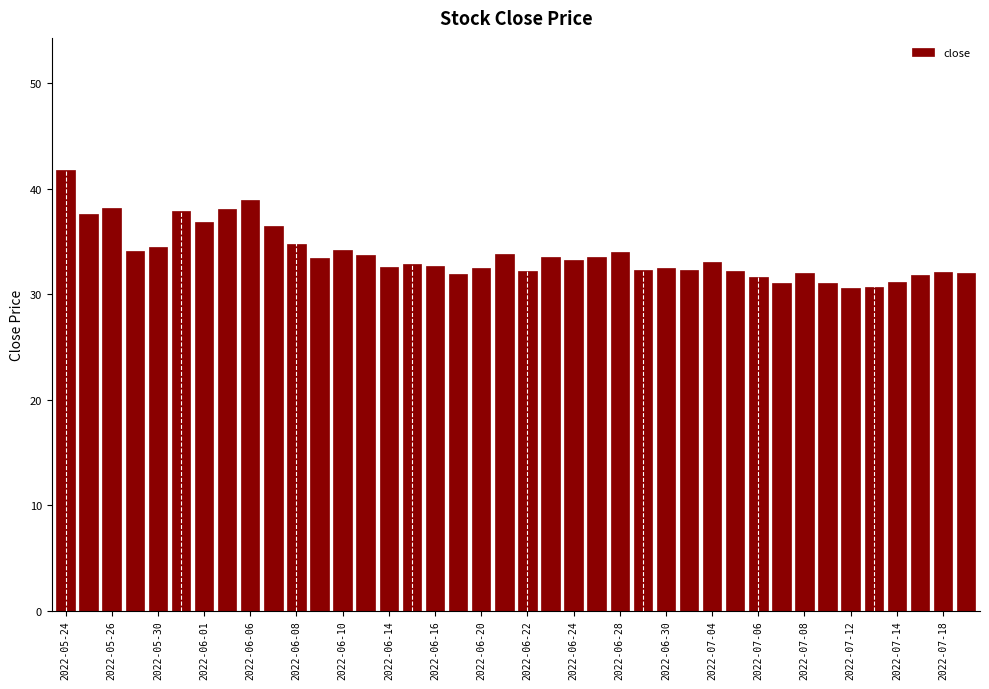

Count the number of data series in this chart.

1